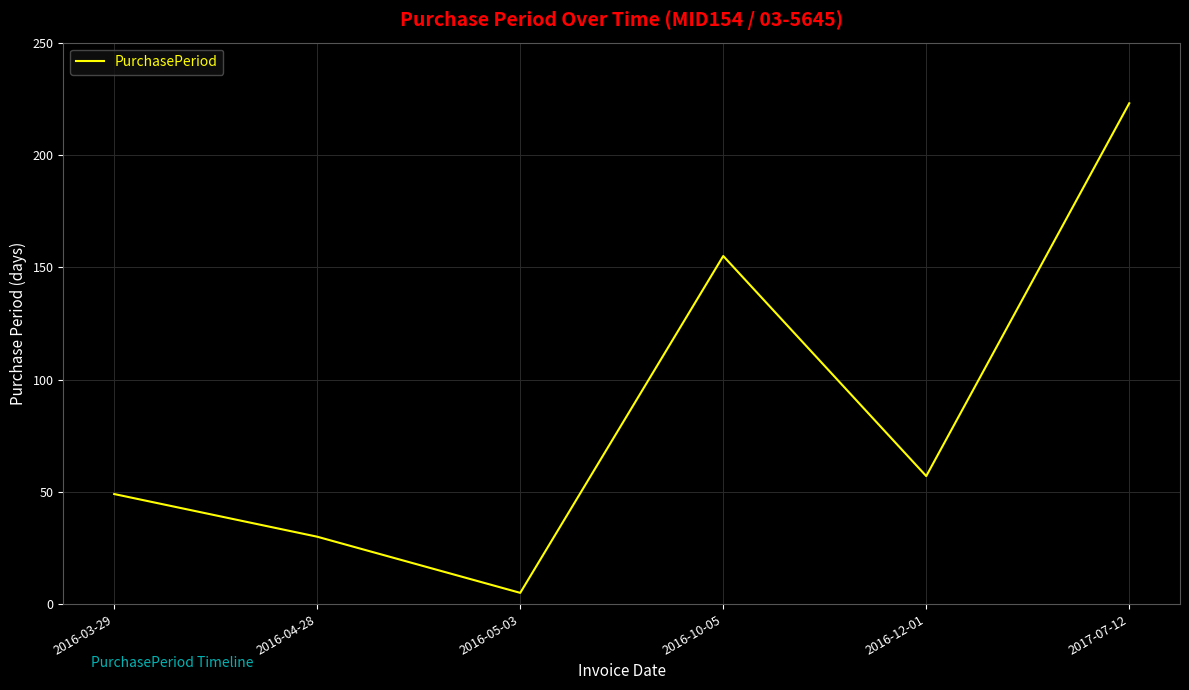

Does the chart have visible grid lines?

Yes